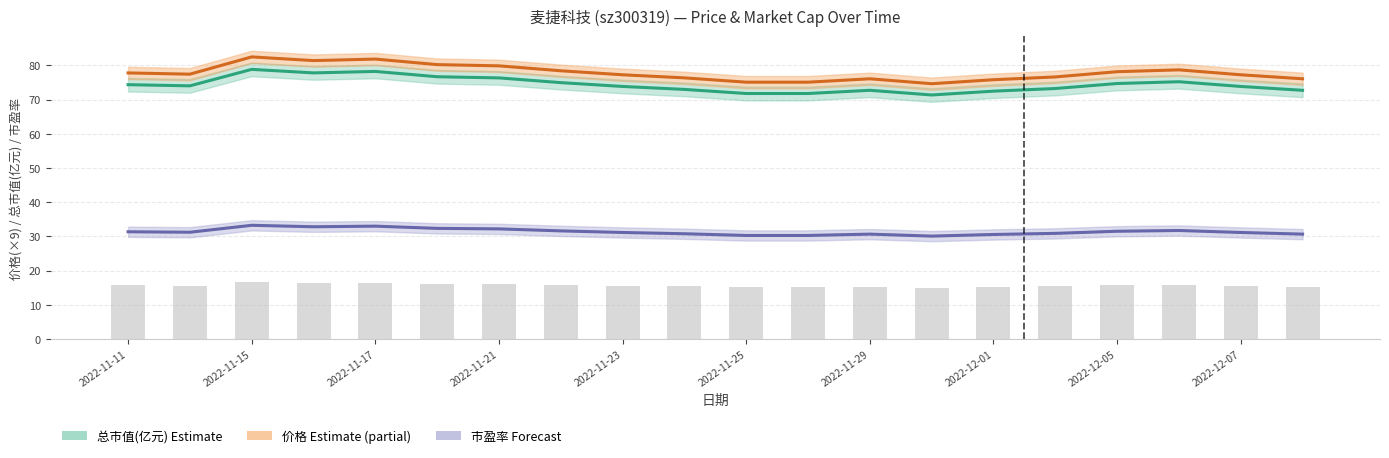

Is the value of 市盈率 at 2022-11-17 greater than the value of 市盈率×0.5 (bar) at 2022-11-21?

Yes